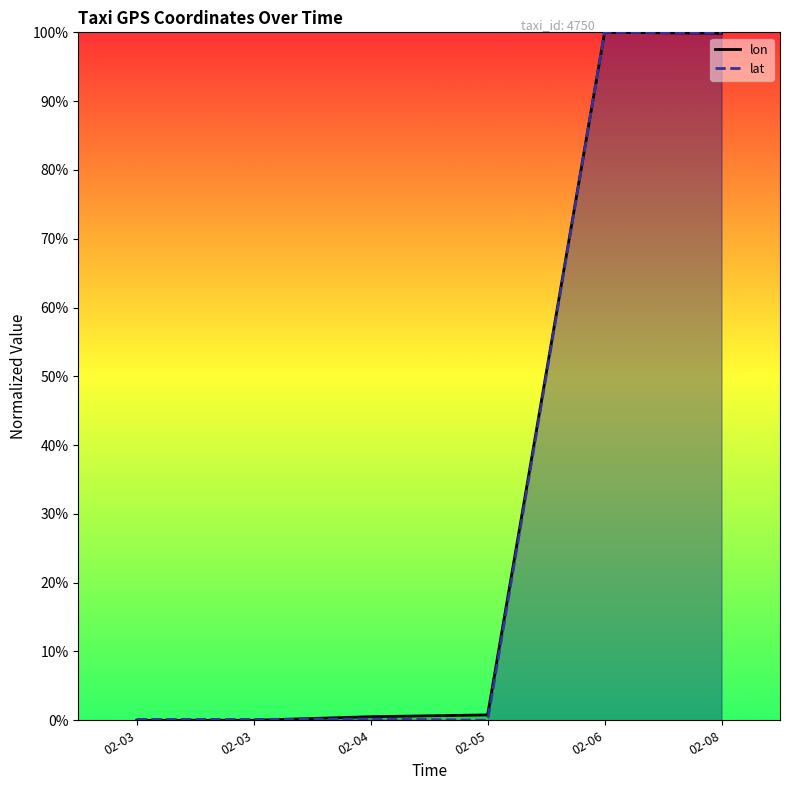

The lat series shows 100.0 at 02-06. True or false?

True